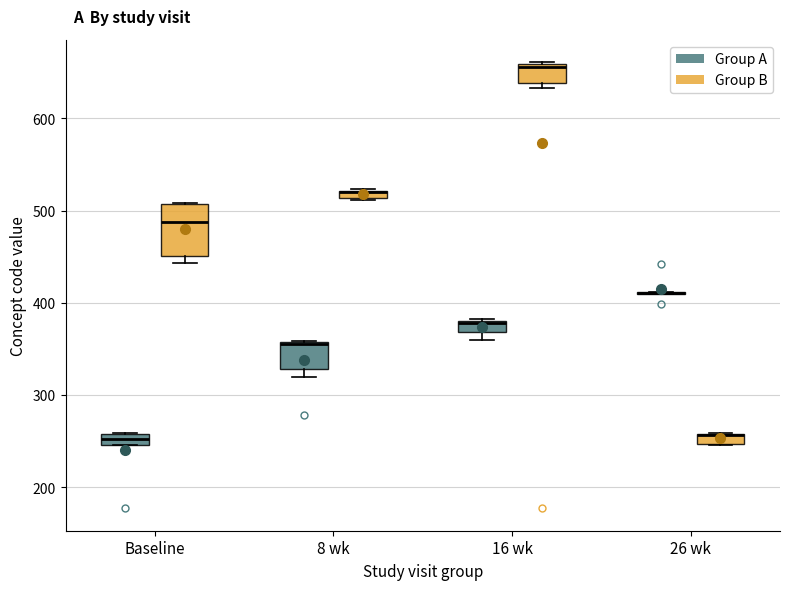

Where is the upper edge of the box for 8 wk (Group A) on the y-axis? The values are not printed on the chart, so give them approximately, as read against the axis.

360